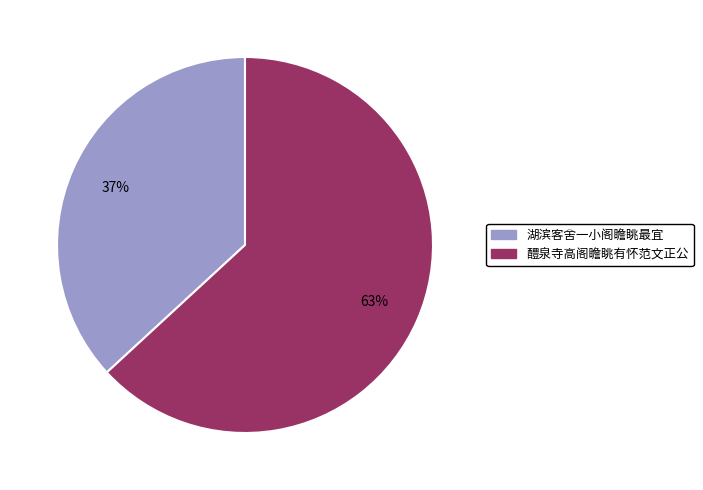

Which slice represents more than half of the pie?

醴泉寺高阁瞻眺有怀范文正公